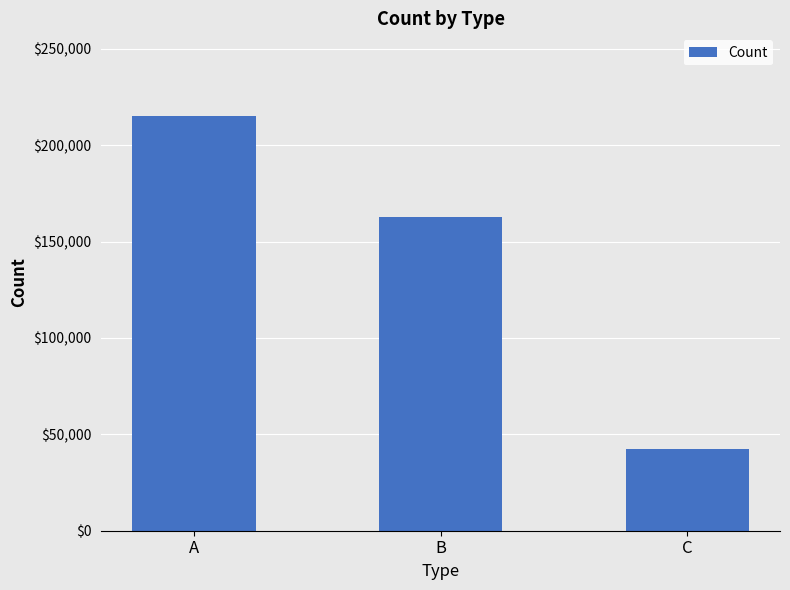

List the labels in order of value, smallest first.

C, B, A